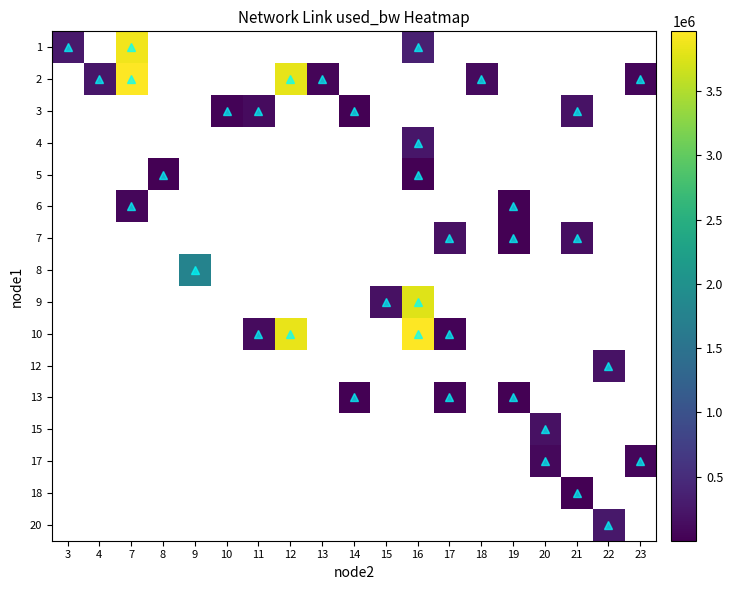

Which has a higher value, 11 or 15?

15